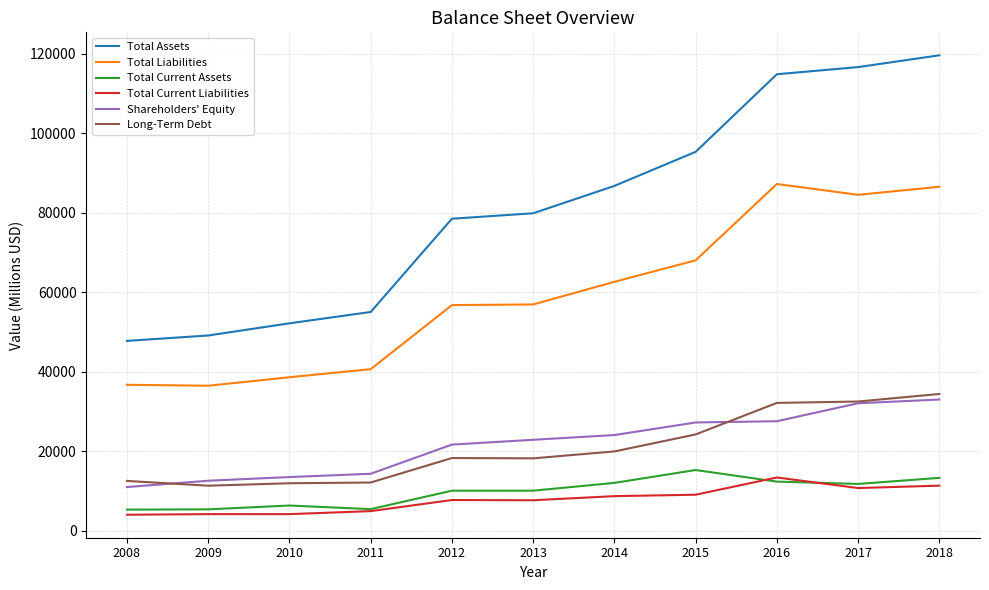

The value of Total Liabilities at 2016 is 87292. True or false?

True